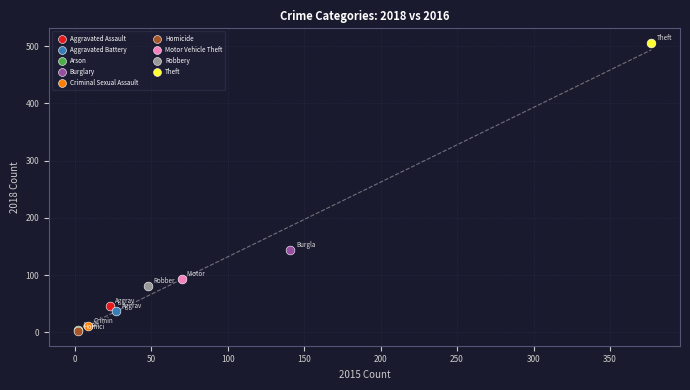

What are all the series names shown in the legend?

Aggravated Assault, Aggravated Battery, Arson, Burglary, Criminal Sexual Assault, Homicide, Motor Vehicle Theft, Robbery, Theft